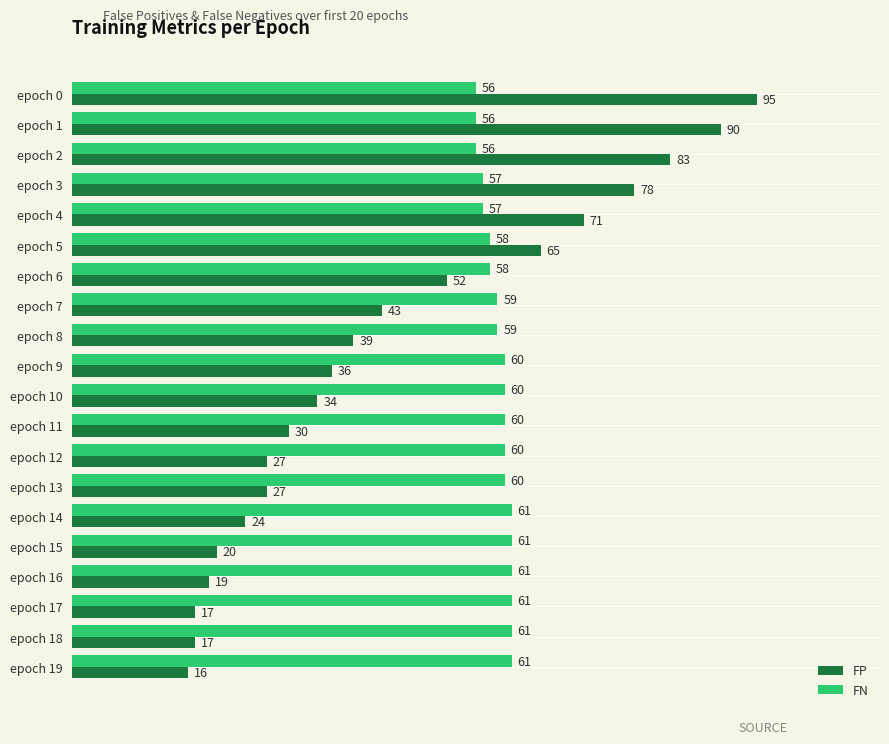

At which label does FP reach its minimum?

epoch 19